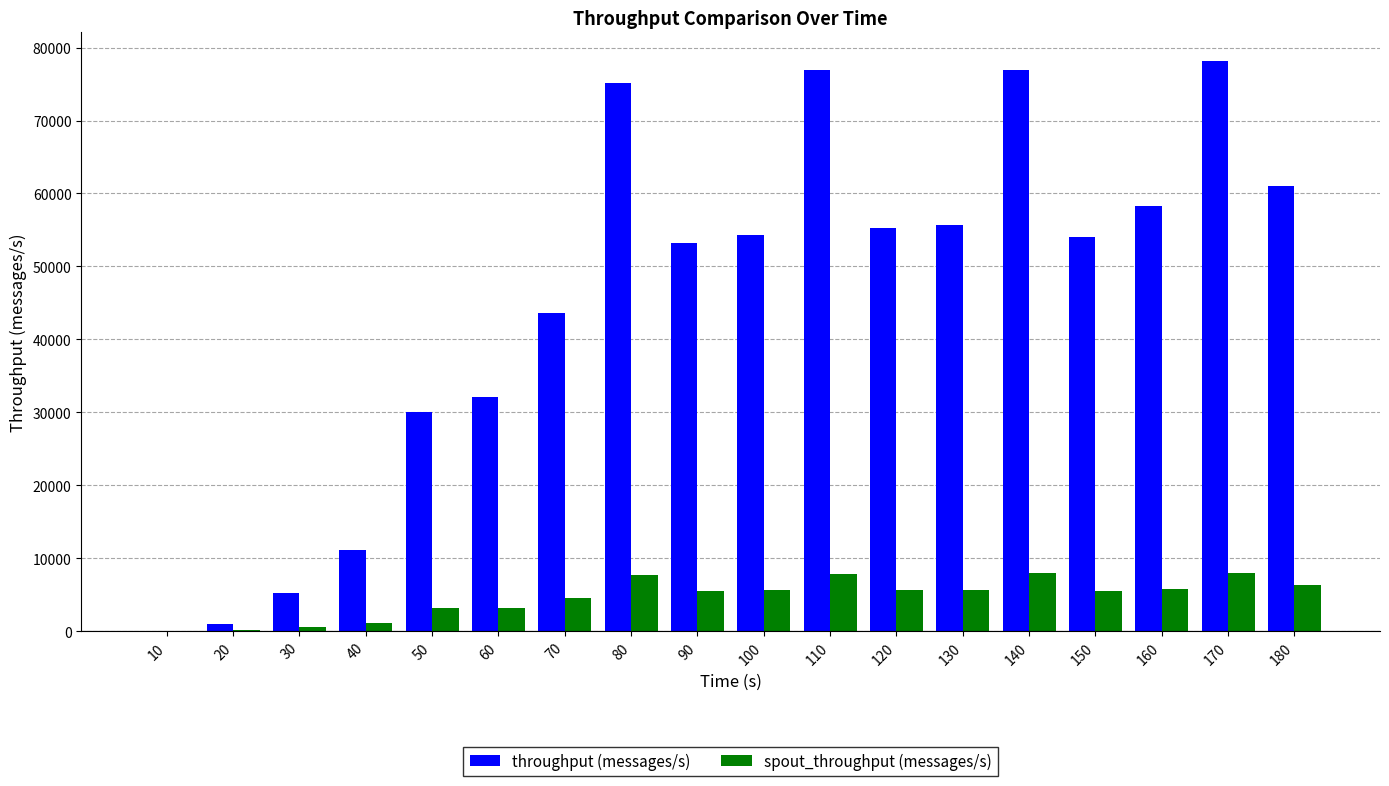

At which category is the sum across all series the highest?

170